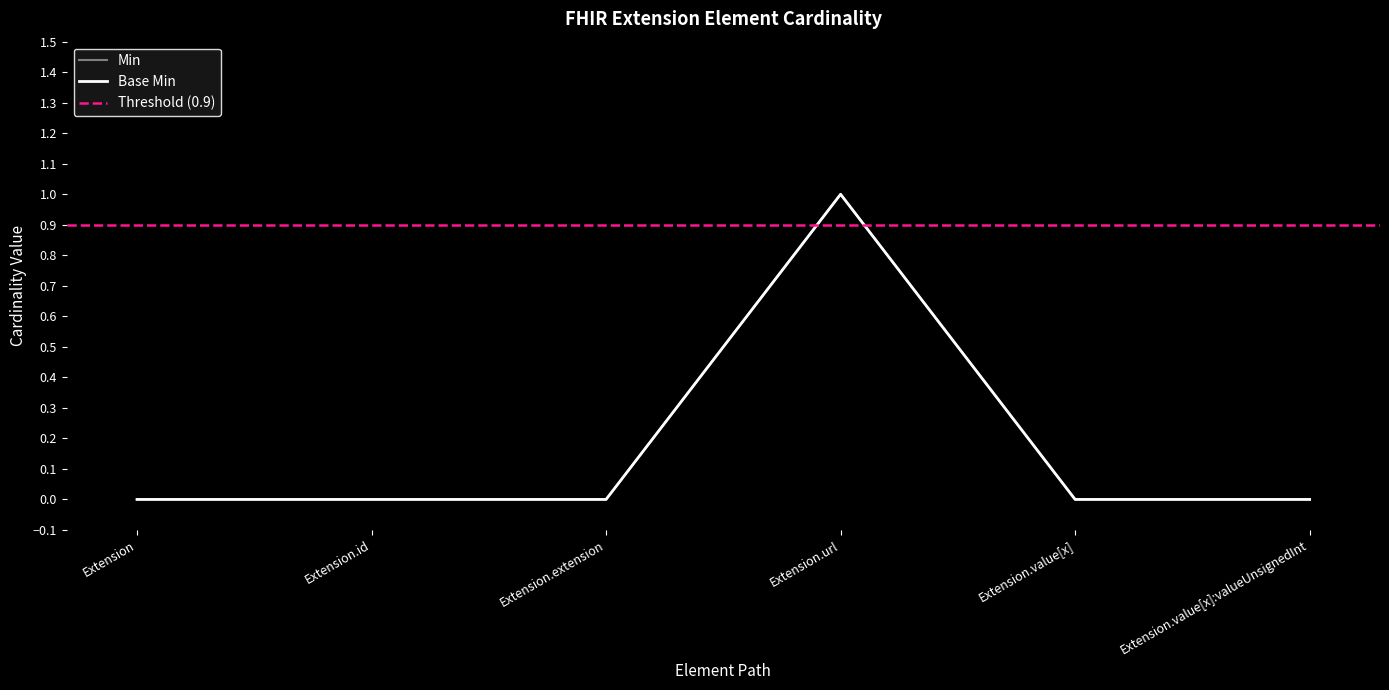

At which category is the sum across all series the highest?

Extension.url